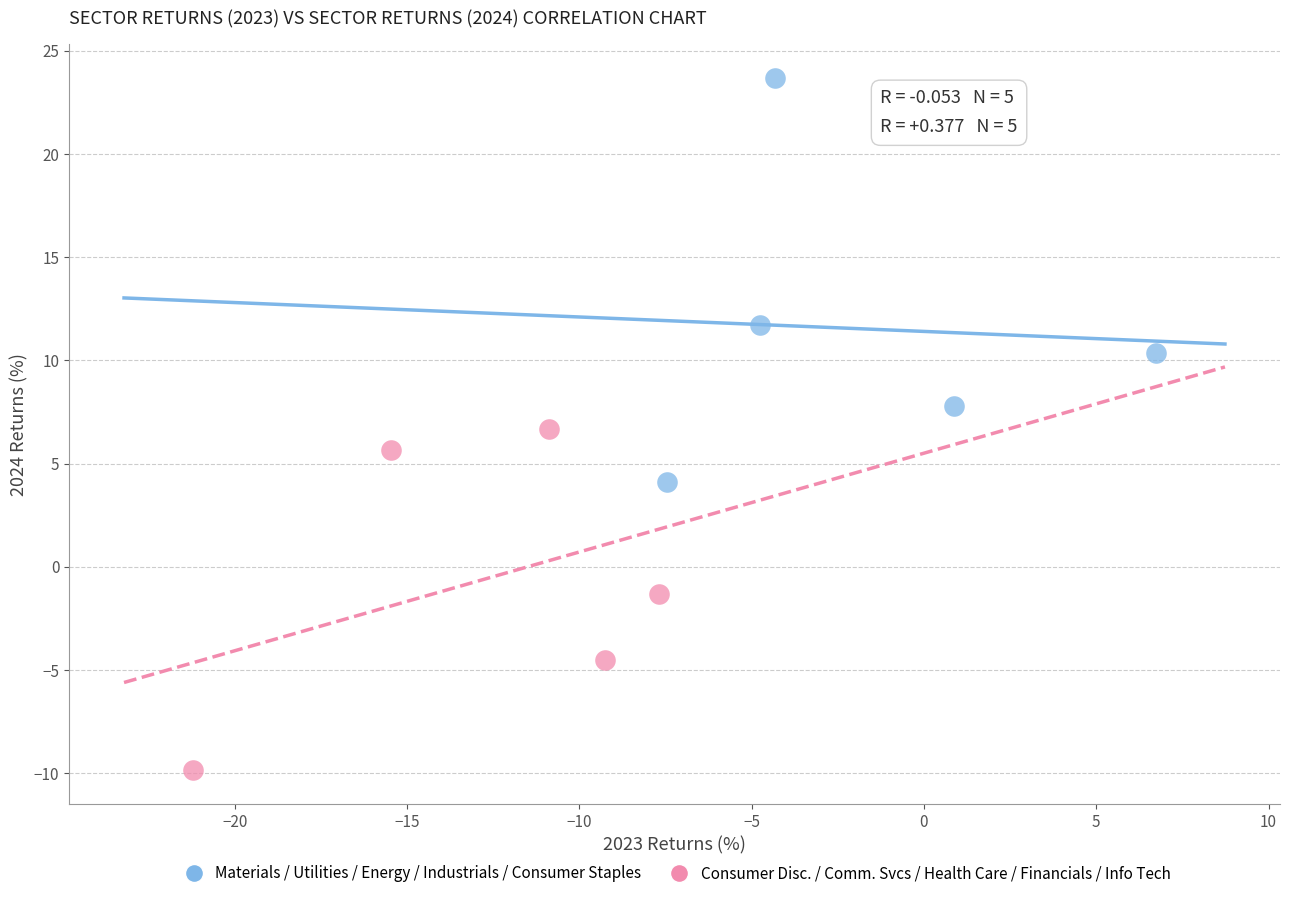

Which series has the largest Y range (max minus min)?

Materials / Utilities / Energy / Industrials / Consumer Staples